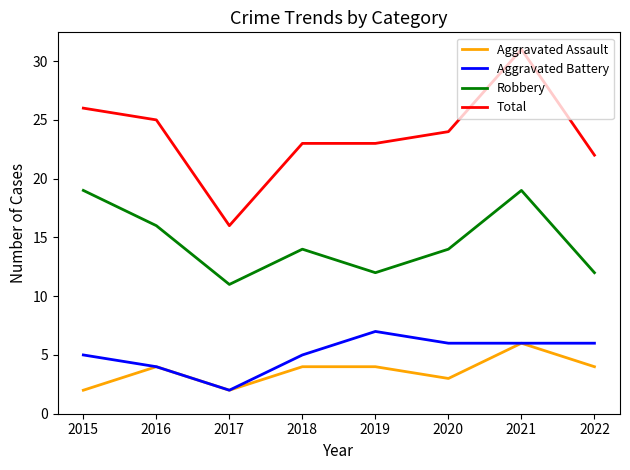

Which category has the highest value in the Aggravated Assault series?

2021